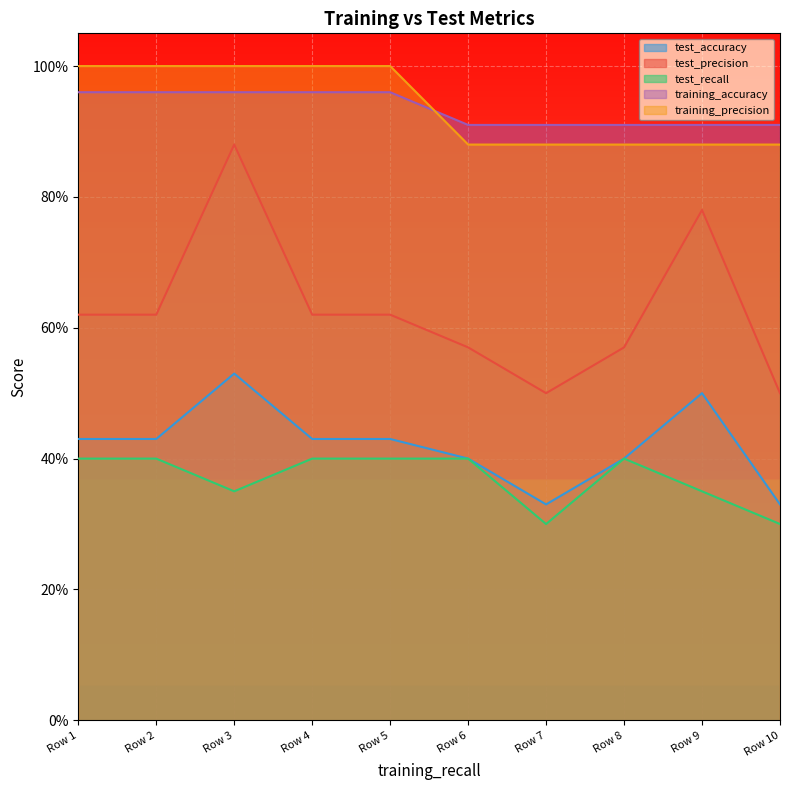

At how many categories does at least one series exceed 0?

10